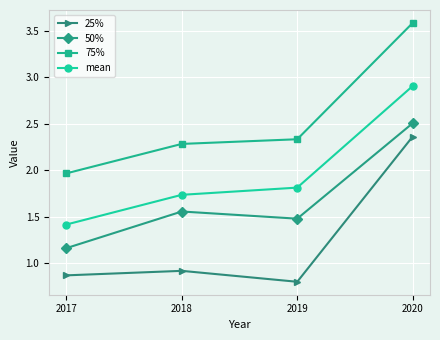

What is the value of the mean point at the 4th from the left?

2.9